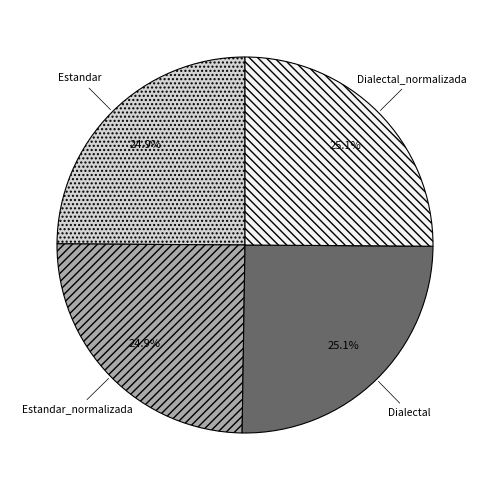

Does any single category account for the majority?

No